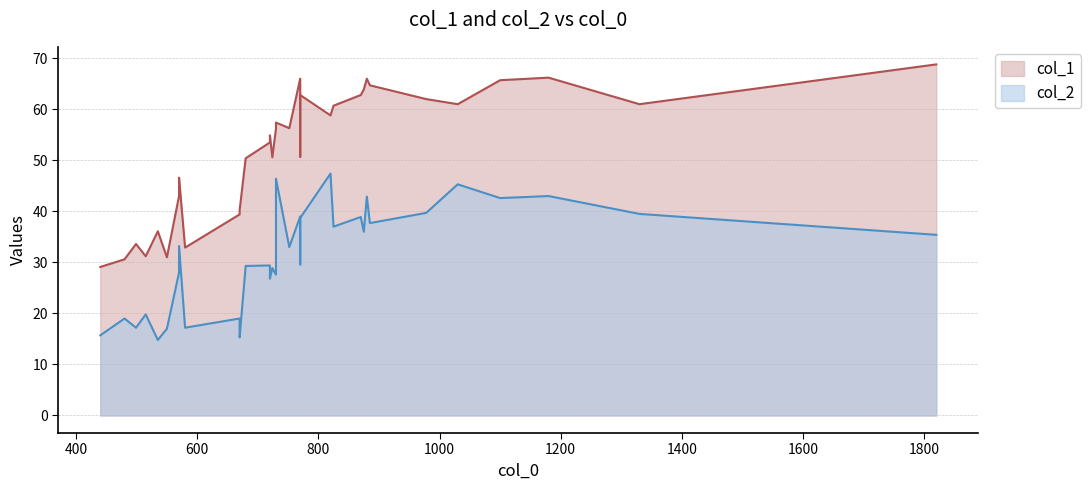

Reading right to left, extract all data points from this chart.

col_2: 870=38.9	770=38.7	885=37.7	825=37.0	770=39.0	880=42.9	730=27.6	752=33.0	570=33.2	724=28.9	570=28.0	720=26.8	680=29.3	720=29.4	770=29.6	499=17.2	670=19.0	978=39.7	1030=45.3	1180=43.0	1330=39.5	875=36.0	820=47.4	730=46.4	1100=42.6	1820=35.4	570=28.2	550=17.0	515=19.8	480=19.0	580=17.2	670=15.3	535=14.8	440=15.7
col_1: 870=62.8	770=62.8	885=64.7	825=60.7	770=66.0	880=66.0	730=56.2	752=56.3	570=46.6	724=50.6	570=43.0	720=54.9	680=50.4	720=53.5	770=50.7	499=33.6	670=39.4	978=62.0	1030=61.0	1180=66.2	1330=61.0	875=63.9	820=58.8	730=57.4	1100=65.7	1820=68.8	570=43.8	550=31.0	515=31.2	480=30.6	580=32.9	670=40.2	535=36.1	440=29.1